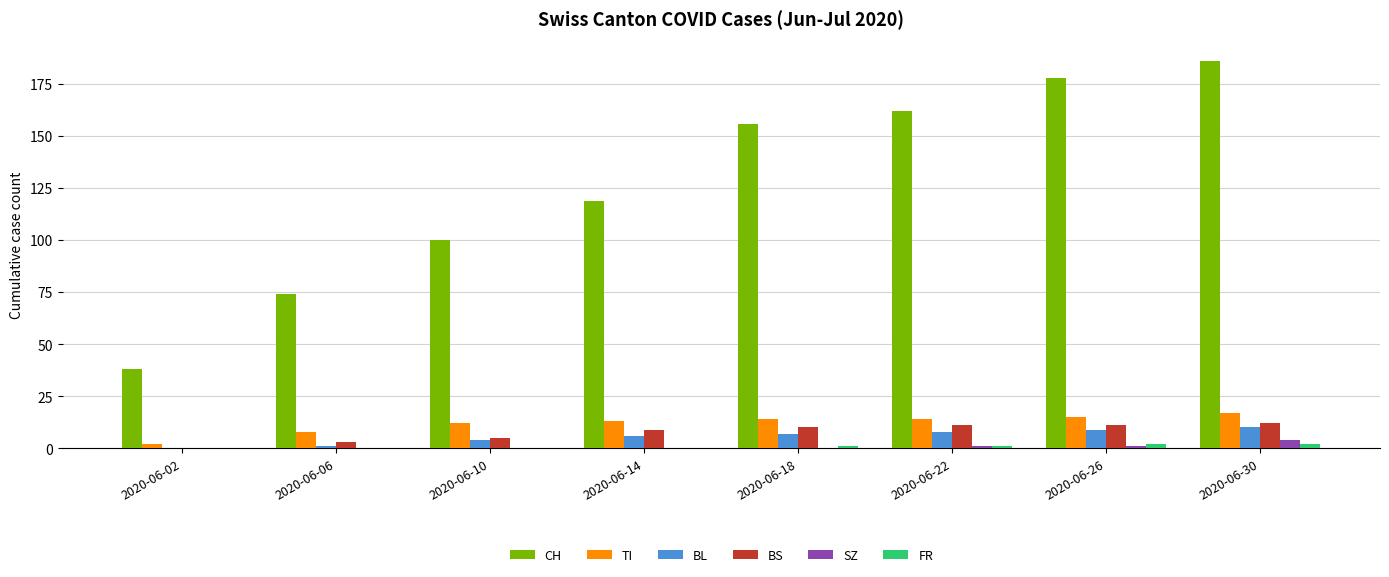

Is the value of FR at 2020-06-02 greater than the value of TI at 2020-06-22?

No